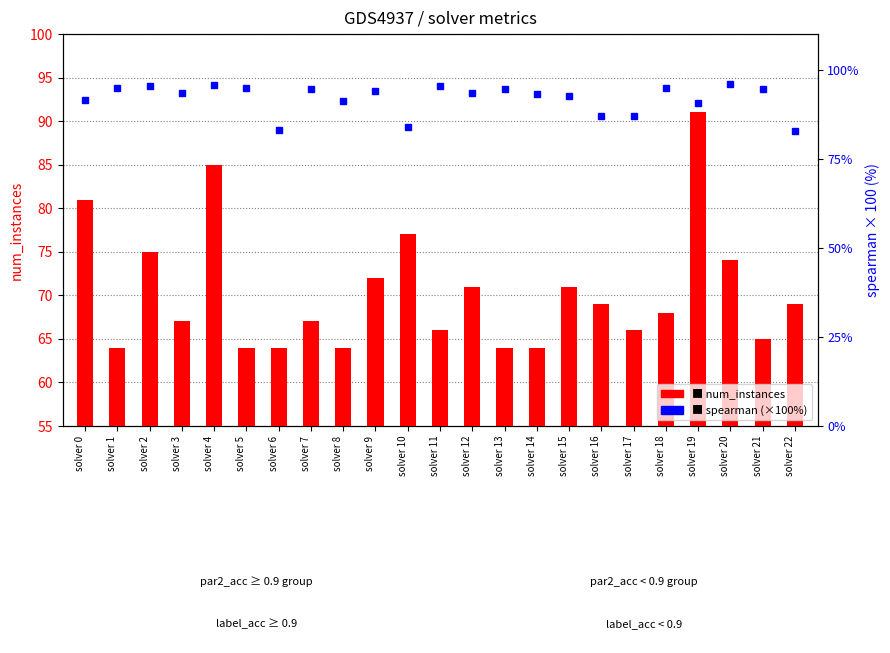

Rank the series by their maximum value, from lowest to highest.

num_instances, spearman (×100)